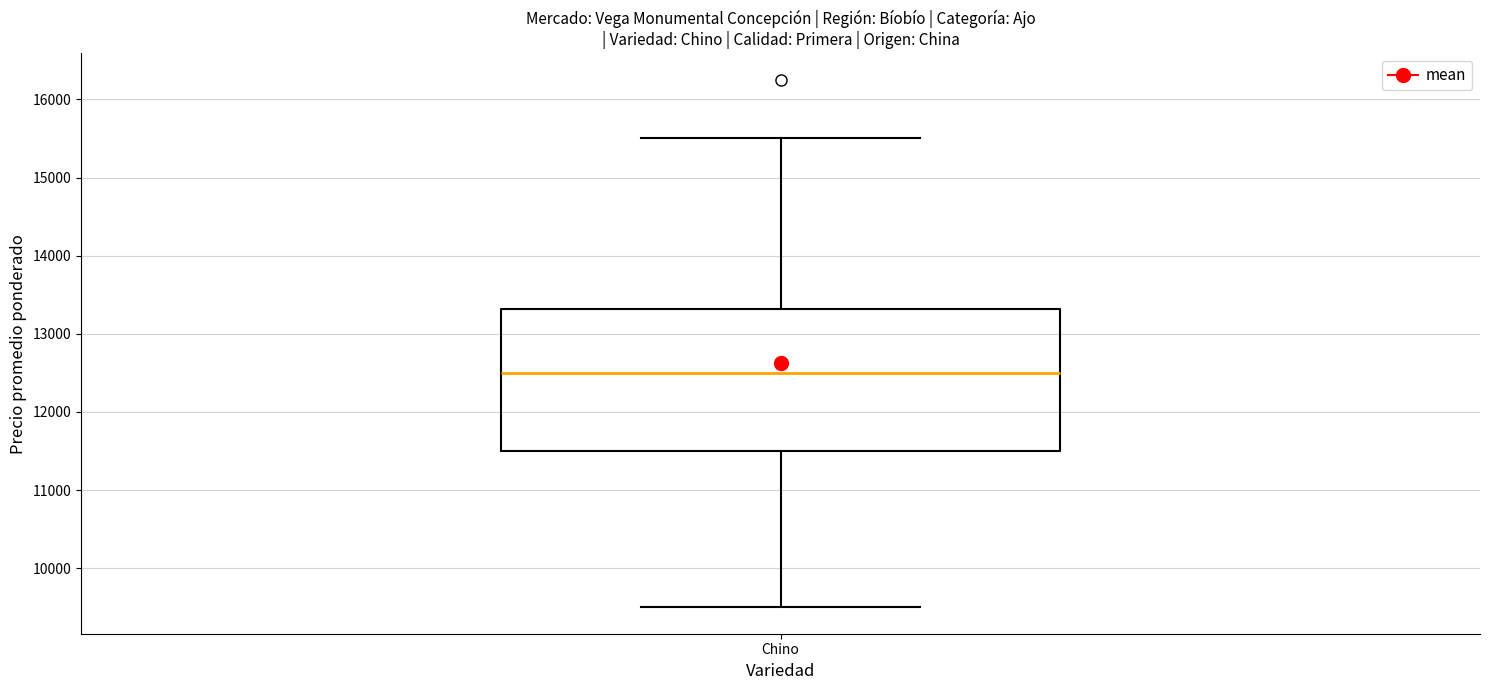

Where does the upper whisker of the box for Chino end on the y-axis? The values are not printed on the chart, so give them approximately, as read against the axis.

15500